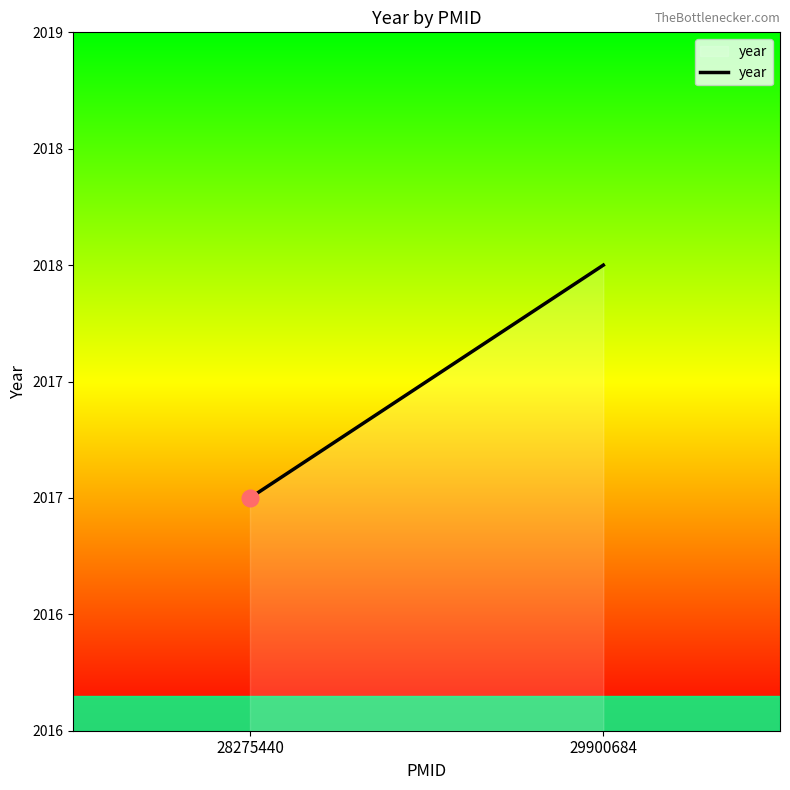

Reading left to right, what are all the values shown in this chart?

28275440=2017	29900684=2018